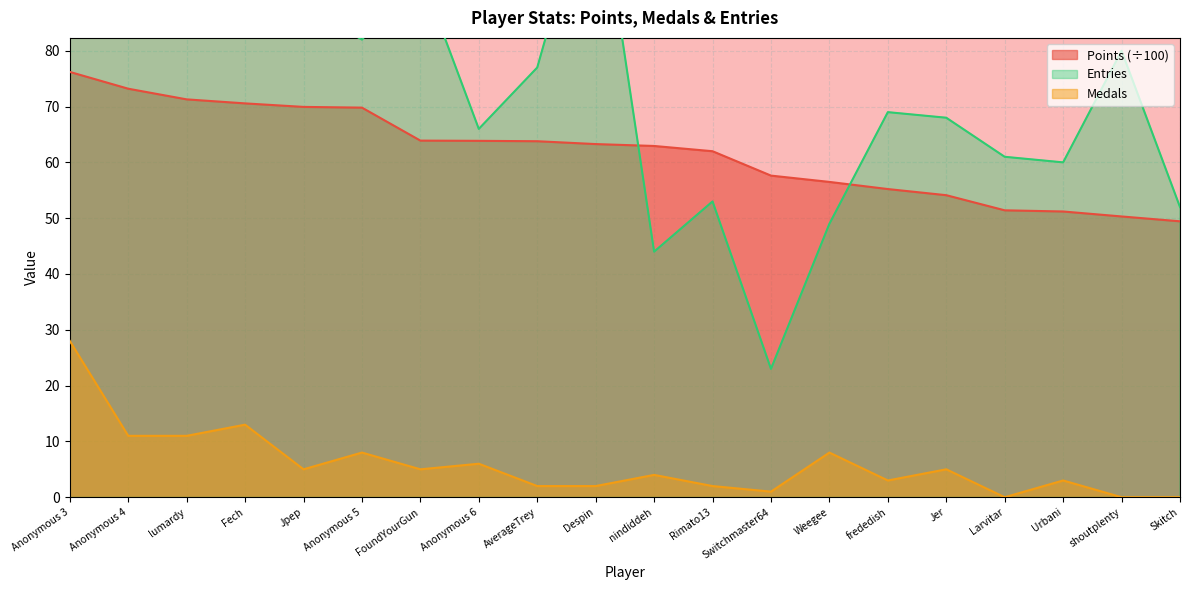

What is the difference between the maximum and minimum values in the Entries series?

91.0